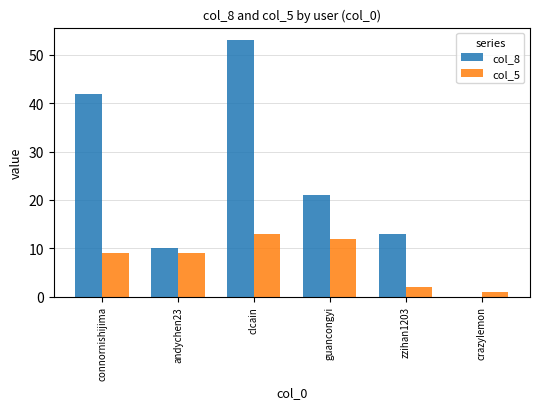

Between clcain and guancongyi, which series saw the biggest shift?

col_8